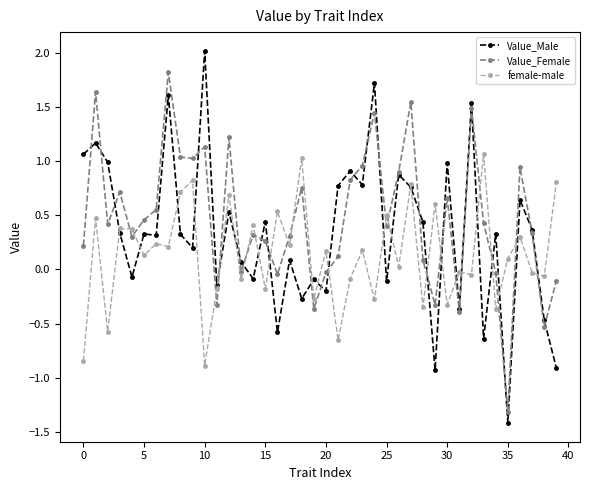

What is the maximum value shown in the chart?

2.0